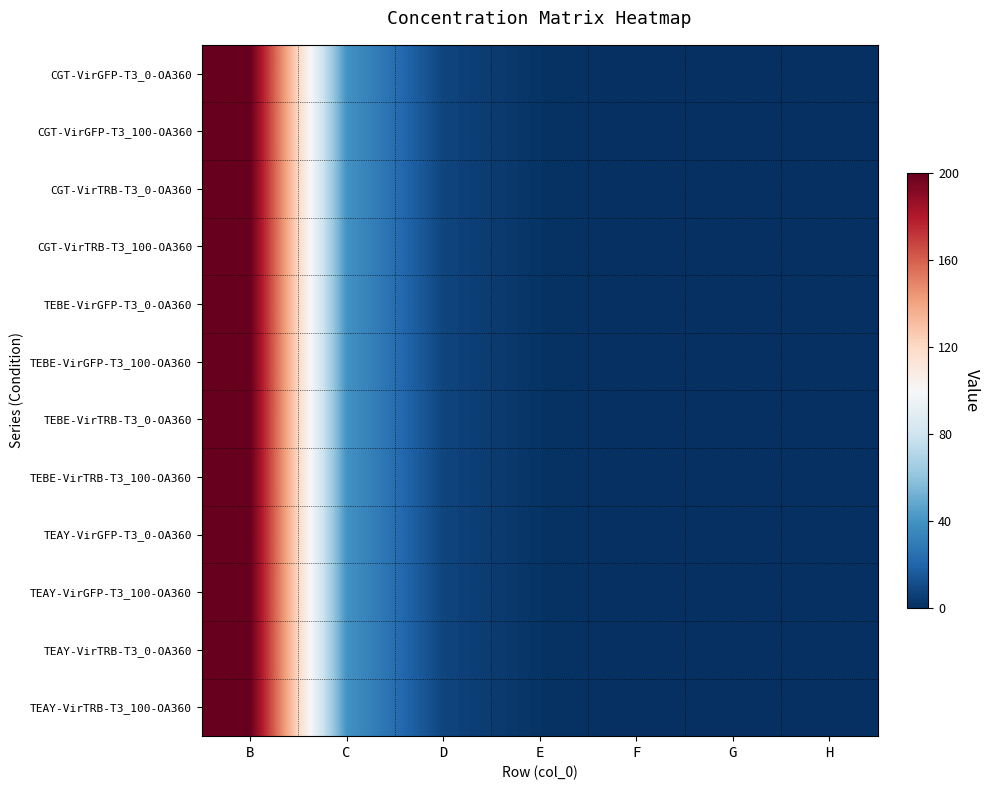

Reading left to right, list all the values displayed in this chart.

CGT-VirGFP-T3_0-OA360: B=200.0	C=40.0	D=8.0	E=1.6	F=0.3	G=0.1	H=0.0
CGT-VirGFP-T3_100-OA360: B=200.0	C=40.0	D=8.0	E=1.6	F=0.3	G=0.1	H=0.0
CGT-VirTRB-T3_0-OA360: B=200.0	C=40.0	D=8.0	E=1.6	F=0.3	G=0.1	H=0.0
CGT-VirTRB-T3_100-OA360: B=200.0	C=40.0	D=8.0	E=1.6	F=0.3	G=0.1	H=0.0
TEBE-VirGFP-T3_0-OA360: B=200.0	C=40.0	D=8.0	E=1.6	F=0.3	G=0.1	H=0.0
TEBE-VirGFP-T3_100-OA360: B=200.0	C=40.0	D=8.0	E=1.6	F=0.3	G=0.1	H=0.0
TEBE-VirTRB-T3_0-OA360: B=200.0	C=40.0	D=8.0	E=1.6	F=0.3	G=0.1	H=0.0
TEBE-VirTRB-T3_100-OA360: B=200.0	C=40.0	D=8.0	E=1.6	F=0.3	G=0.1	H=0.0
TEAY-VirGFP-T3_0-OA360: B=200.0	C=40.0	D=8.0	E=1.6	F=0.3	G=0.1	H=0.0
TEAY-VirGFP-T3_100-OA360: B=200.0	C=40.0	D=8.0	E=1.6	F=0.3	G=0.1	H=0.0
TEAY-VirTRB-T3_0-OA360: B=200.0	C=40.0	D=8.0	E=1.6	F=0.3	G=0.1	H=0.0
TEAY-VirTRB-T3_100-OA360: B=200.0	C=40.0	D=8.0	E=1.6	F=0.3	G=0.1	H=0.0